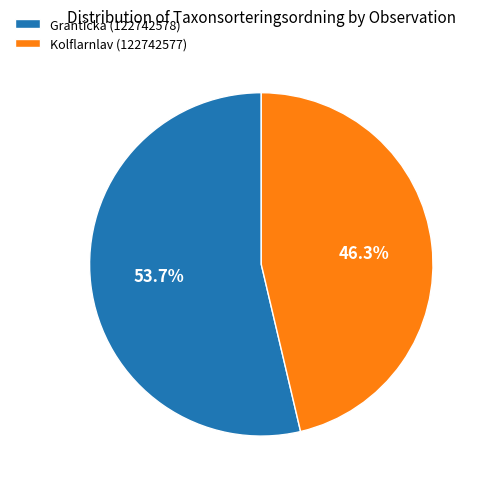

Combined, do Granticka (122742578) and Kolflarnlav (122742577) account for over 50%?

Yes